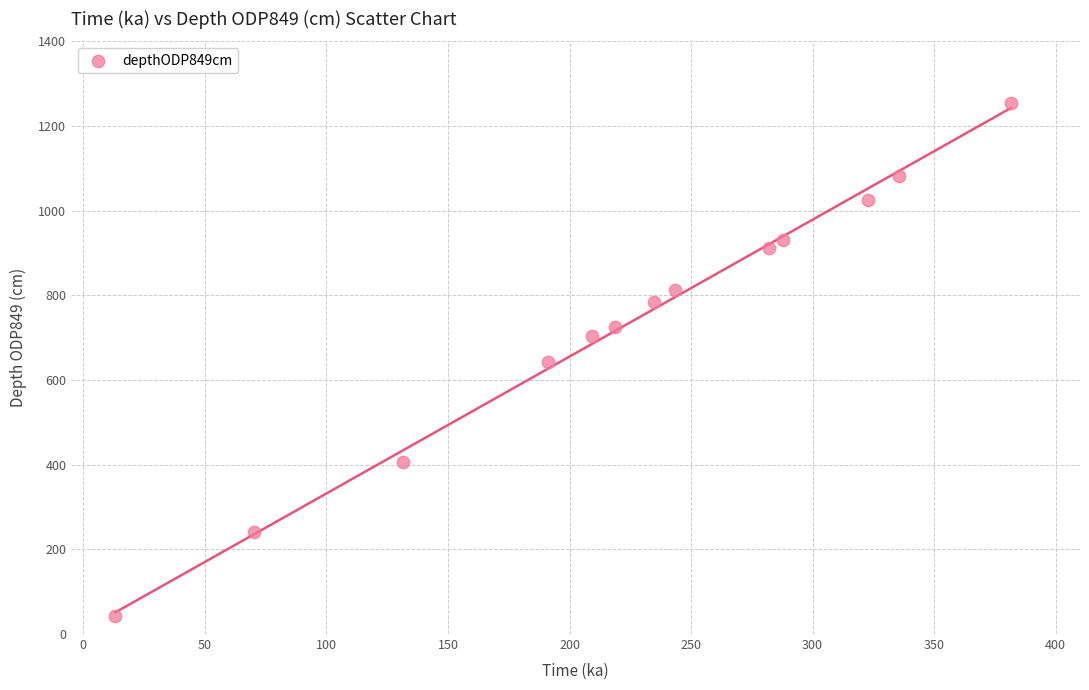

What is the range of Y values (max minus min)?

1211.2